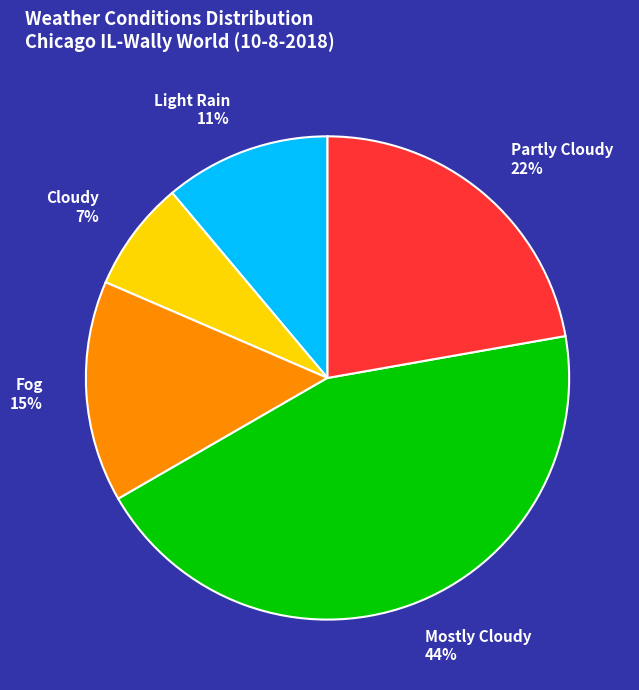

Rank the categories by value from lowest to highest.

Cloudy, Light Rain, Fog, Partly Cloudy, Mostly Cloudy